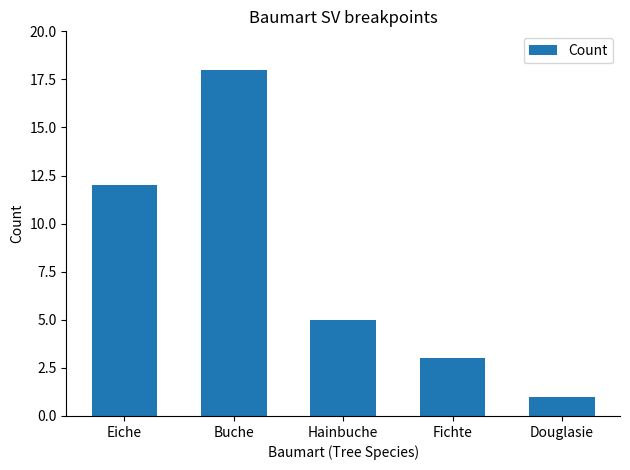

What is the difference between the values at Hainbuche and Eiche?

7